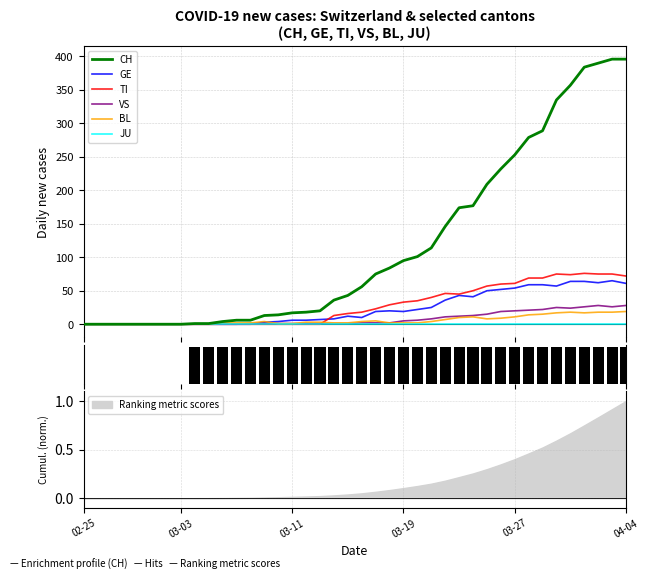

Between 150 and 36, which series saw the biggest shift?

CH